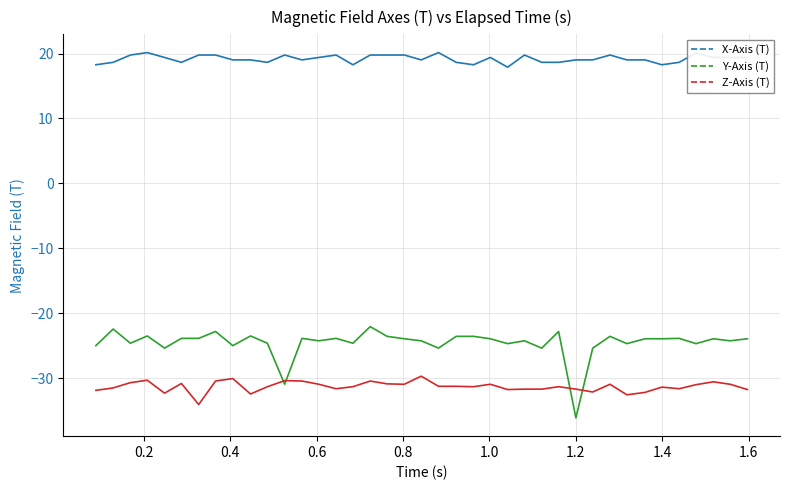

Which series has the largest total across all categories?

X-Axis (T)